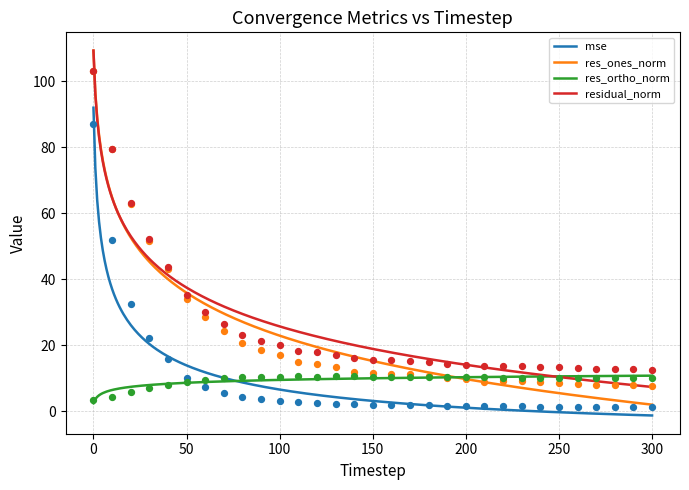

Which series has the largest Y range (max minus min)?

res_ones_norm